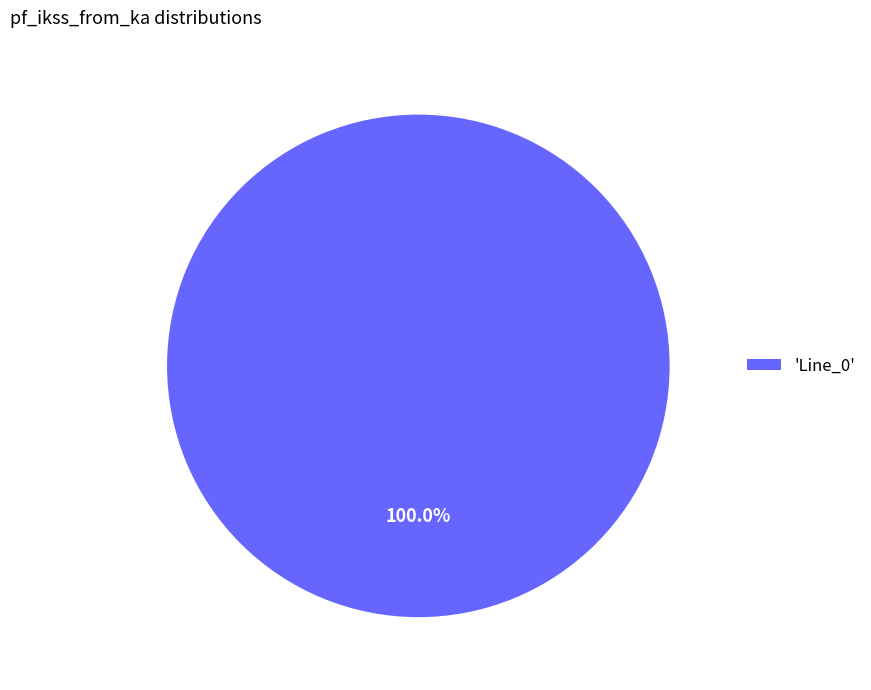

Rank the categories by value from highest to lowest.

'Line_0'